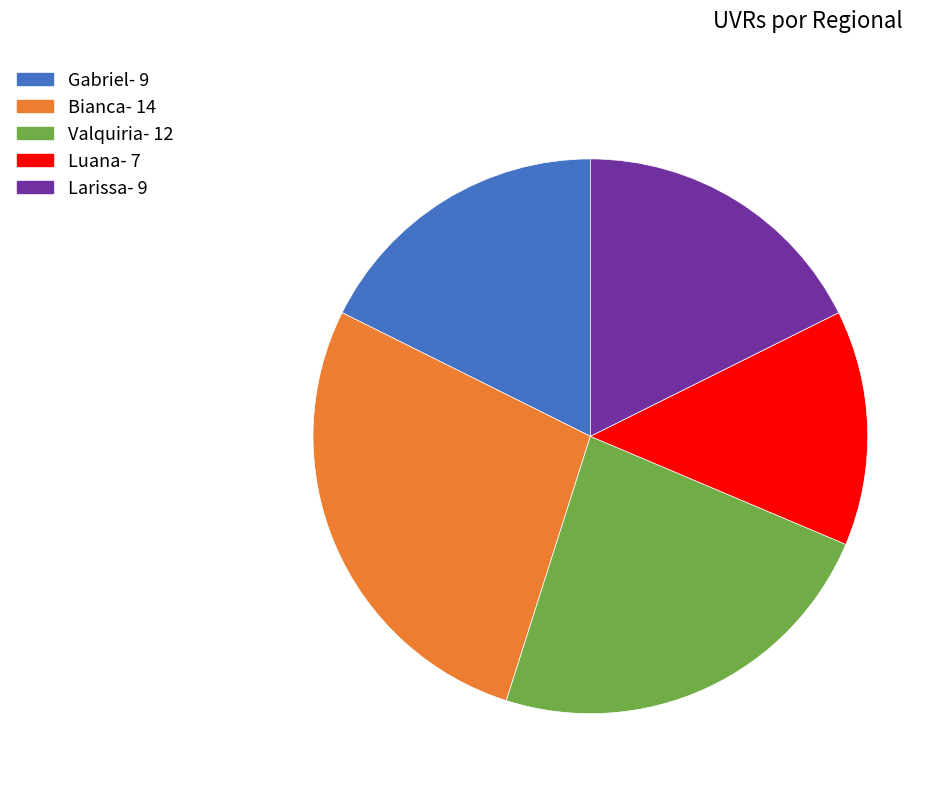

Combined, do Valquiria- 12 and Bianca- 14 account for over 50%?

Yes